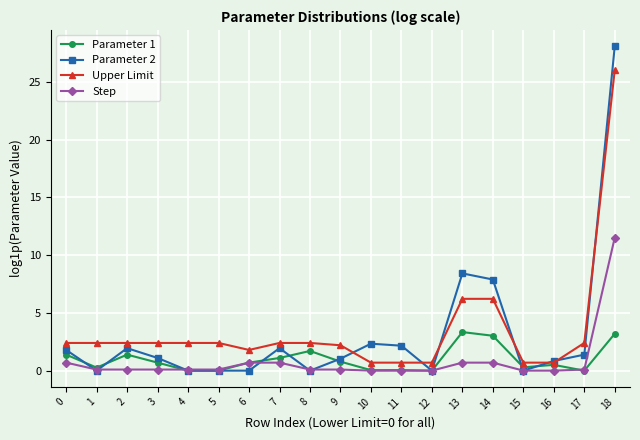

List the series in order of their peak value, lowest first.

Parameter 1, Step, Upper Limit, Parameter 2